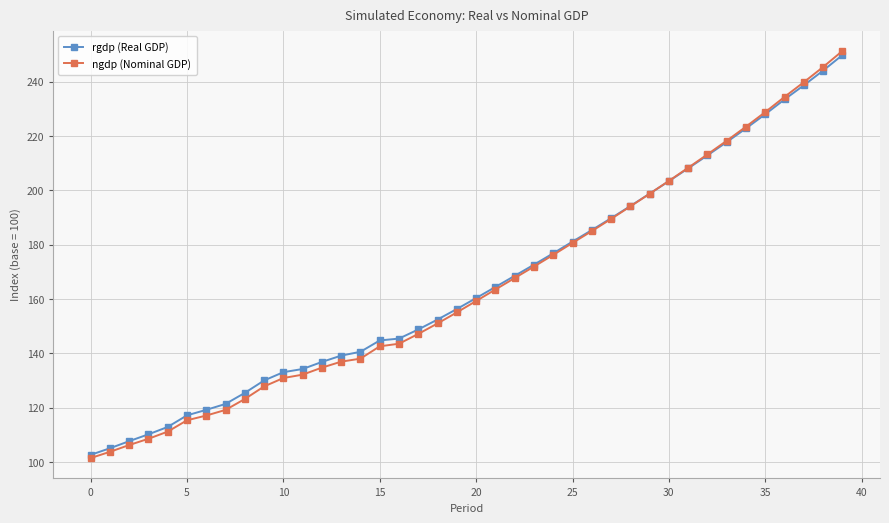

How many lines are shown in the chart?

2